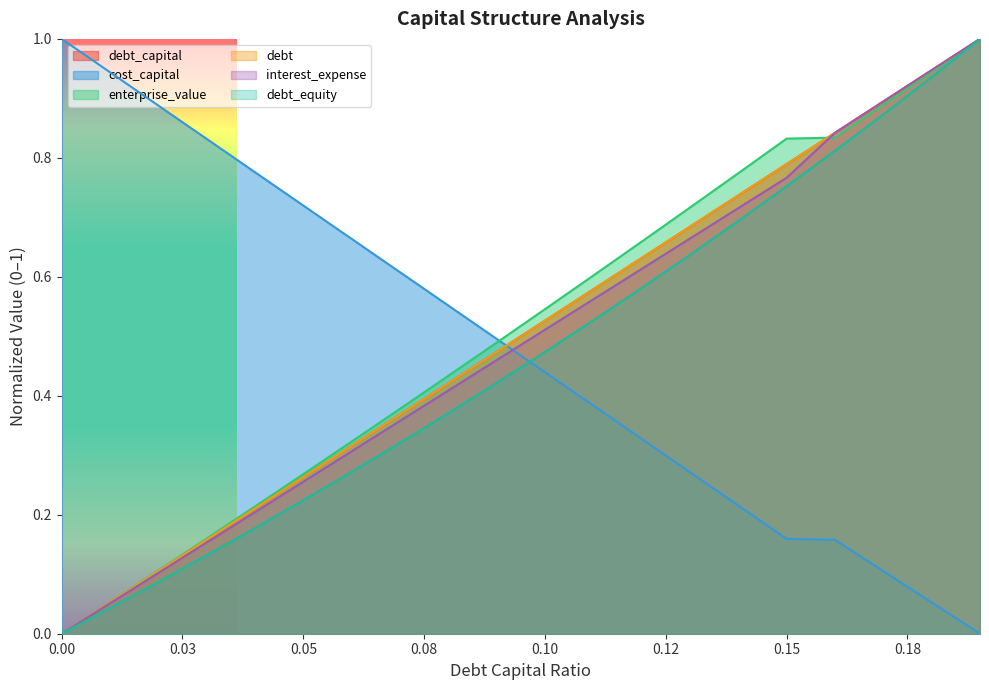

What position from the right is 0.02?

18